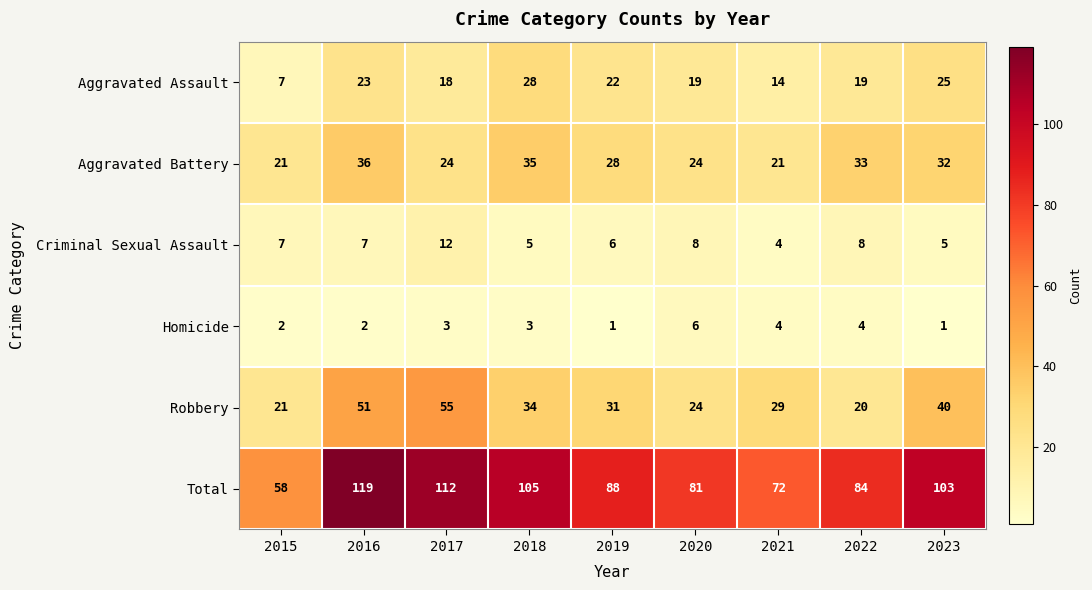

How many categories are shown in the chart?

9